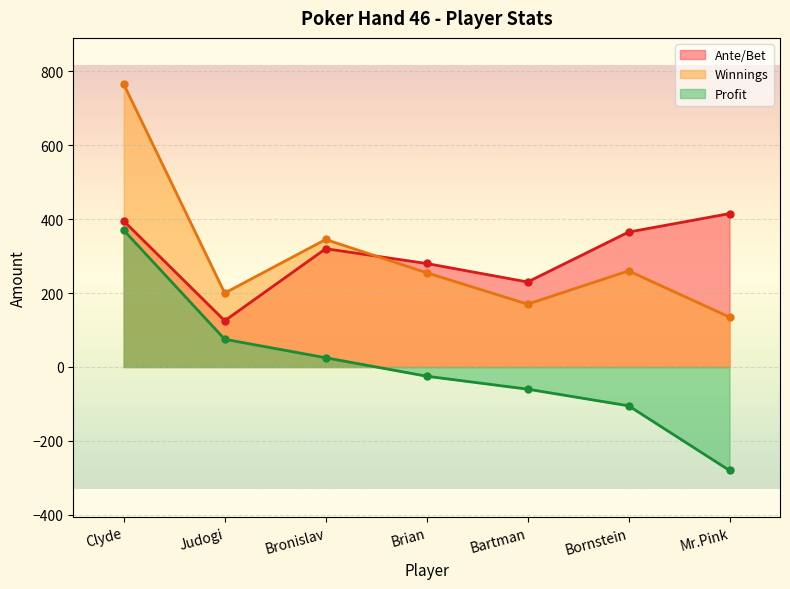

What is the sum of the Profit values at Mr.Pink and Brian?

-305